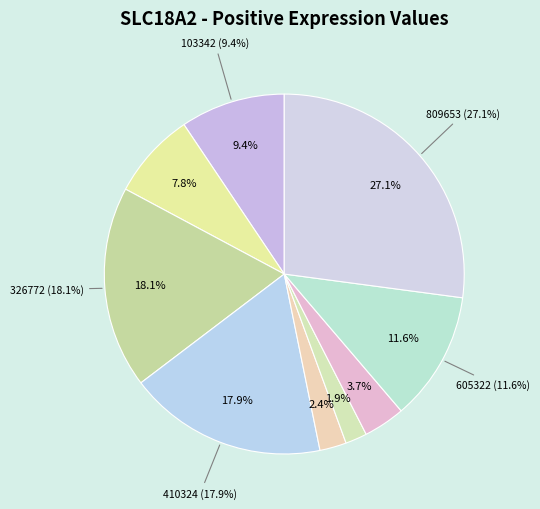

To the nearest percent, what is the difference between the largest and smallest slice percentages?

25%